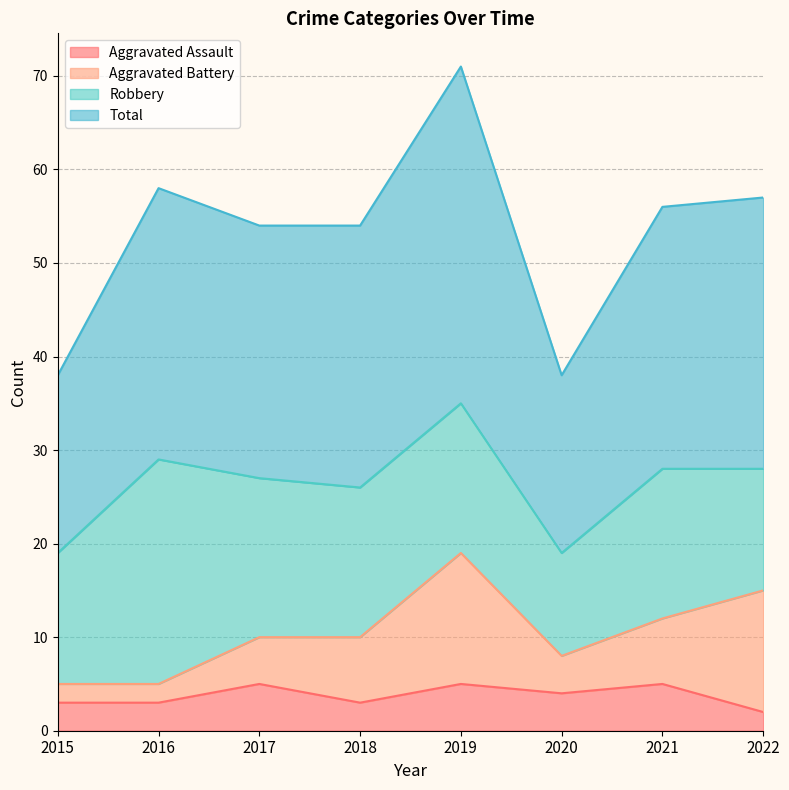

True or false: Total and Aggravated Assault cross at least once.

False